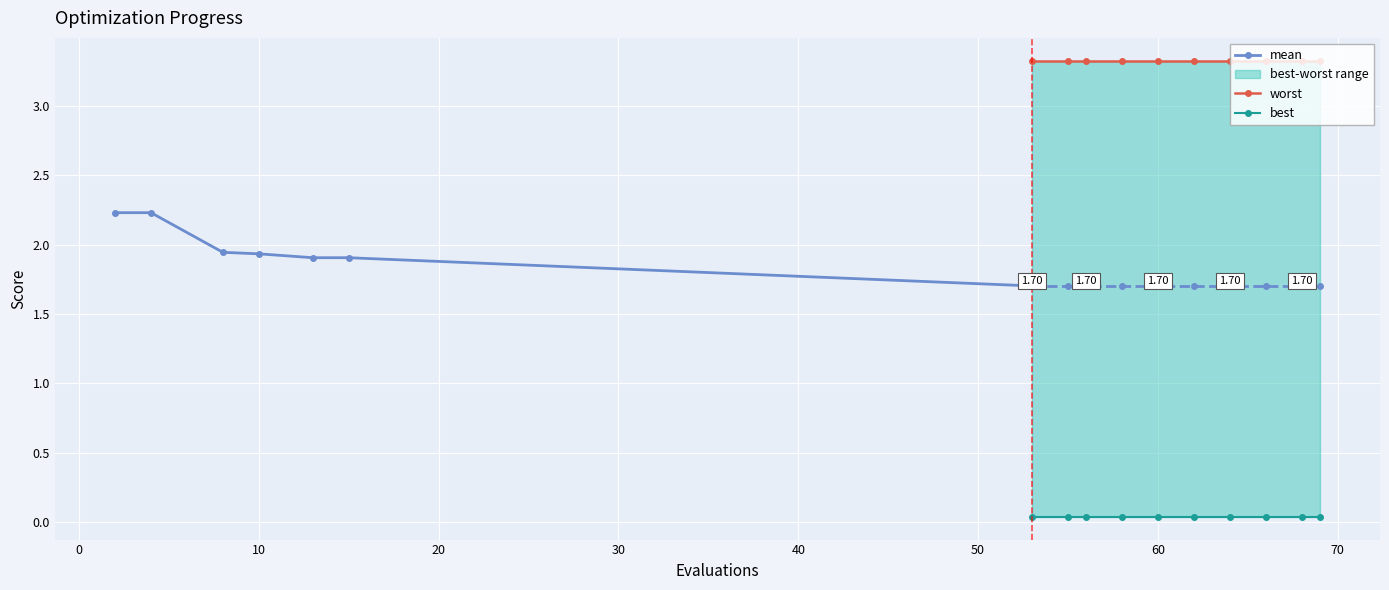

How many lines are shown in the chart?

3